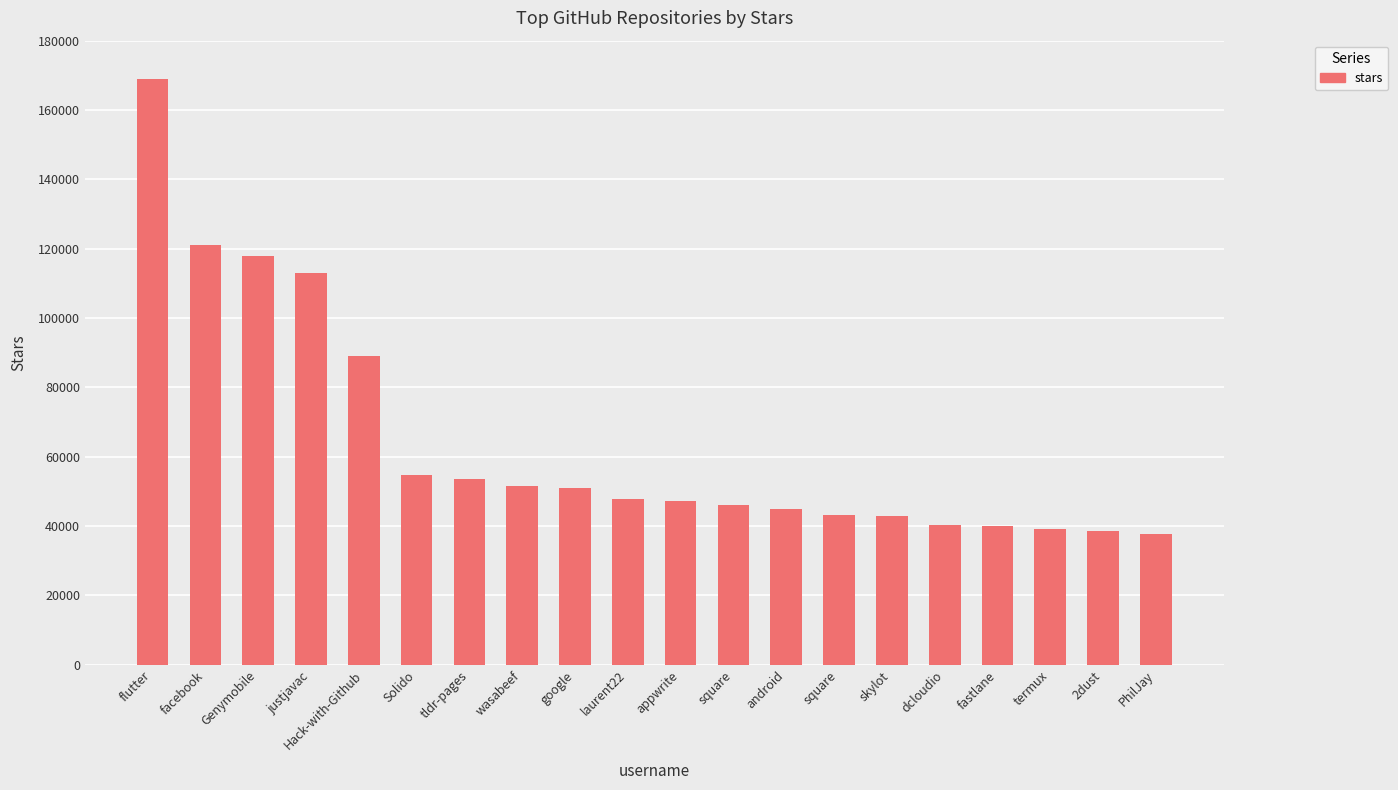

The value at termux is 39100. True or false?

True